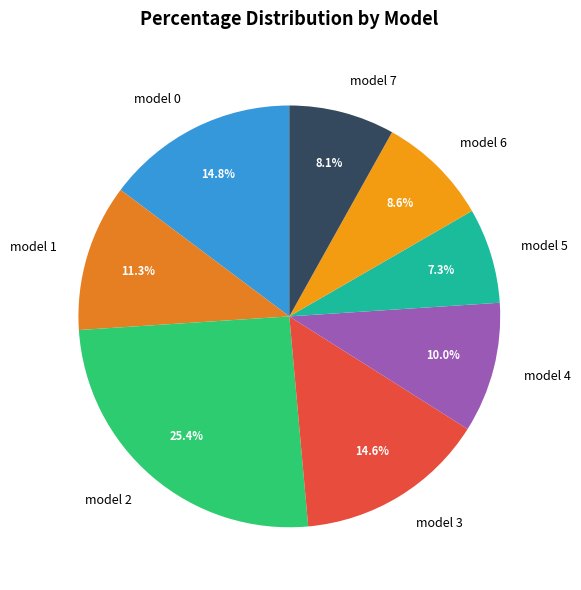

What is the smallest slice in the pie chart?

model 5